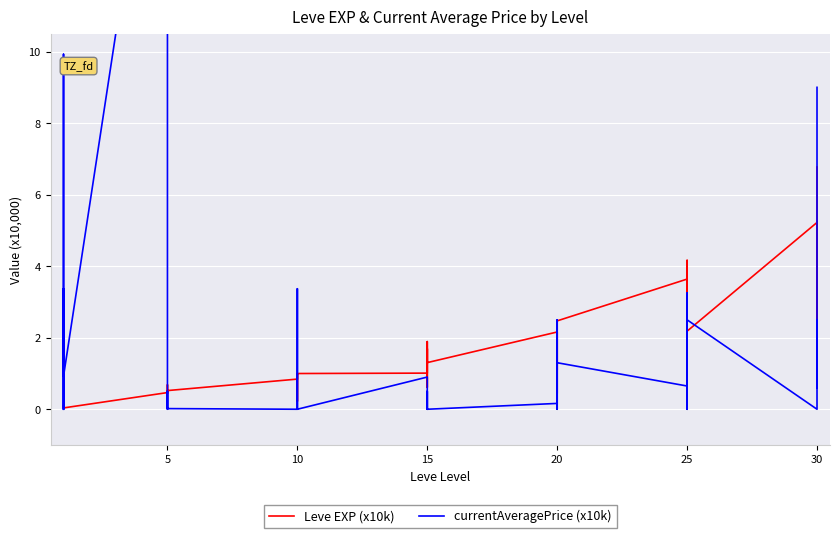

Which series has the largest total across all categories?

currentAveragePrice (x10k)